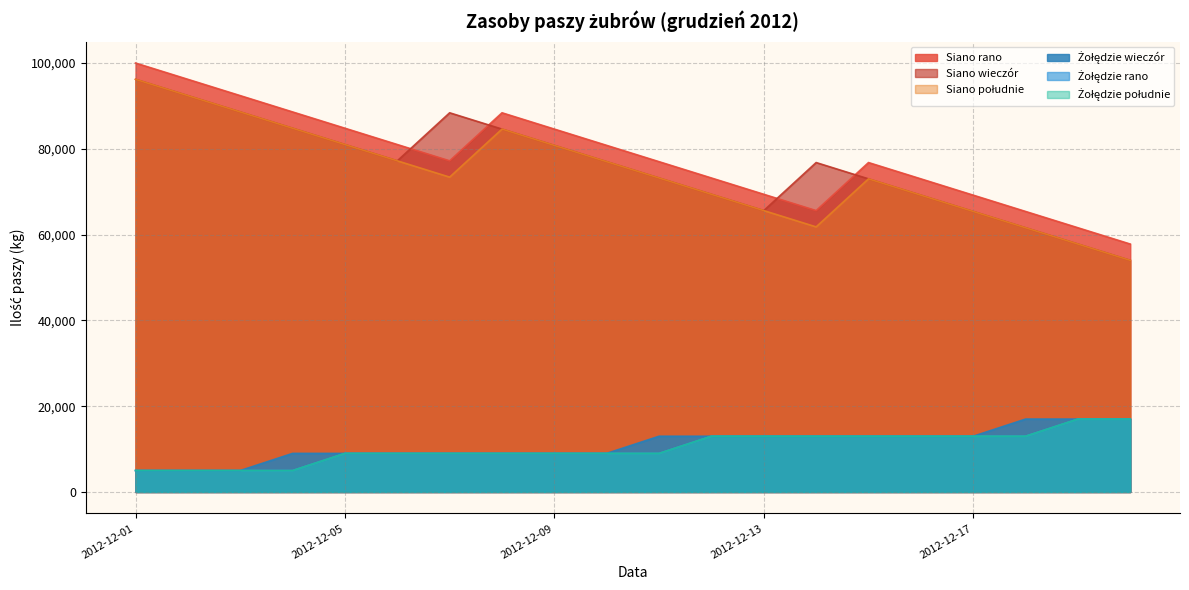

What is the difference between the second highest and second lowest values in the Żołędzie południe series?

12000